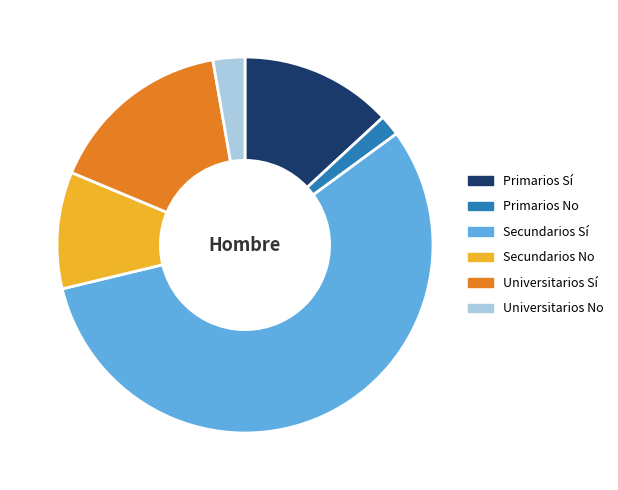

What is the ratio of the value at Universitarios Sí to the value at Secundarios No?

1.6